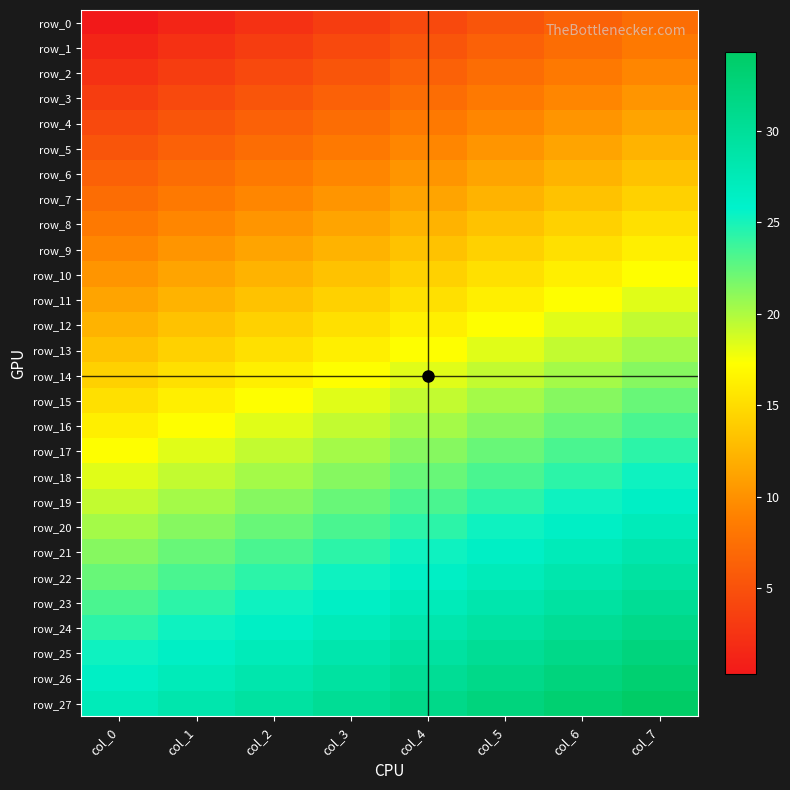

True or false: row_6 has a value of 13.3 at col_7.

True